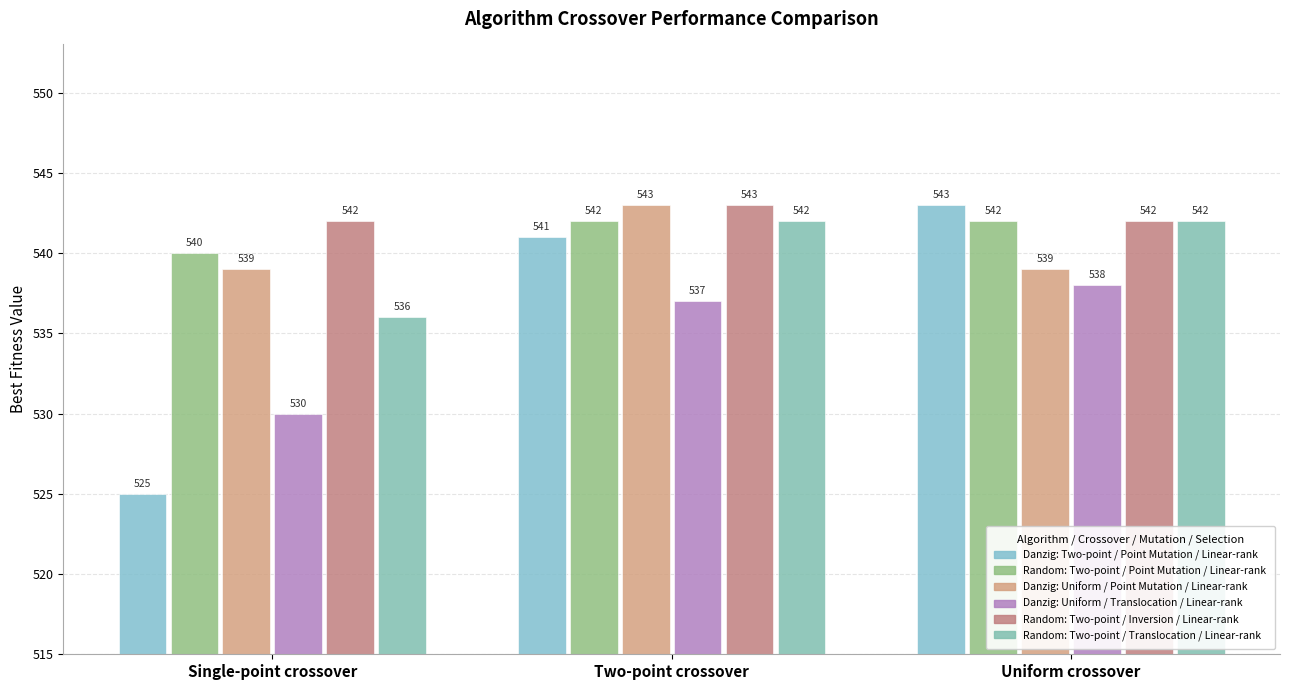

What is the label of the 3rd bar from the left?

Uniform crossover